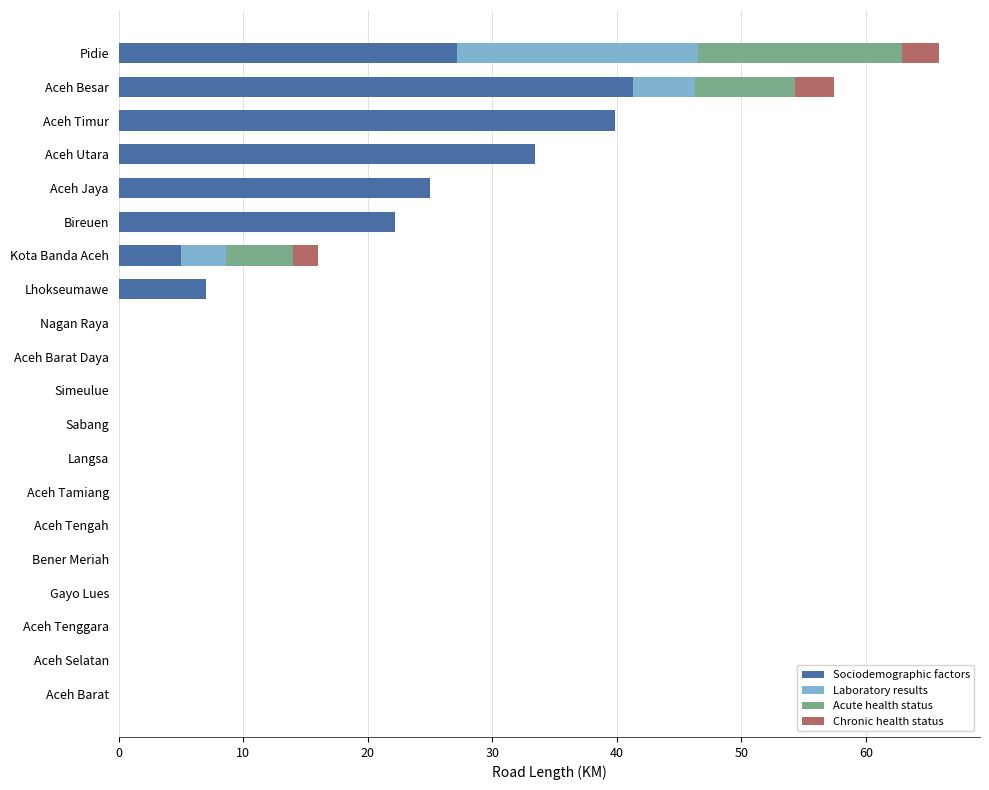

Which category has the highest value in the Sociodemographic factors series?

Aceh Besar